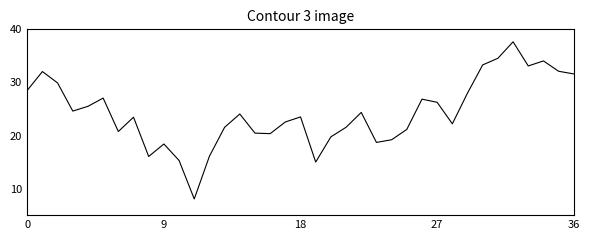

Does the chart have visible grid lines?

No